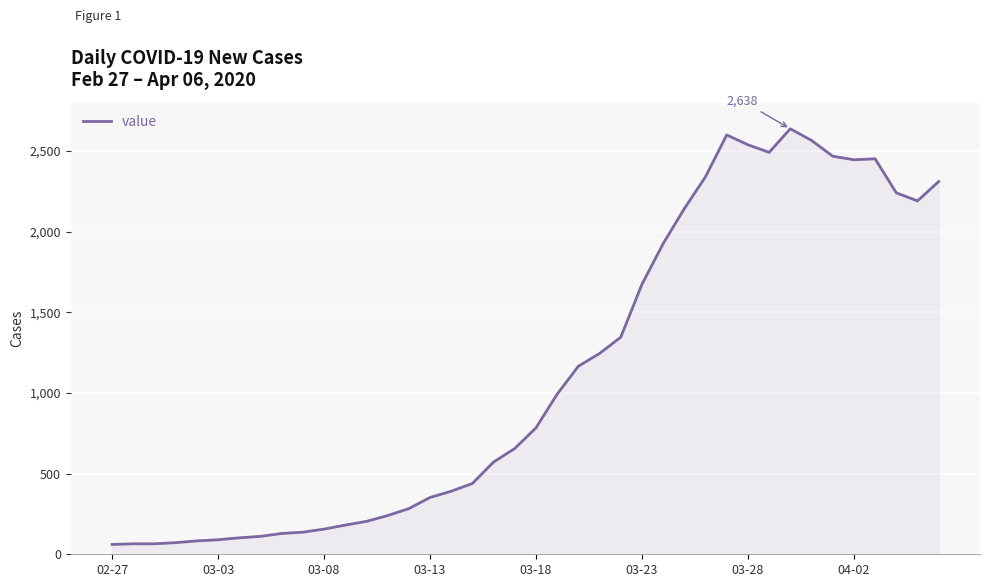

What is the maximum value shown in the chart?

2638